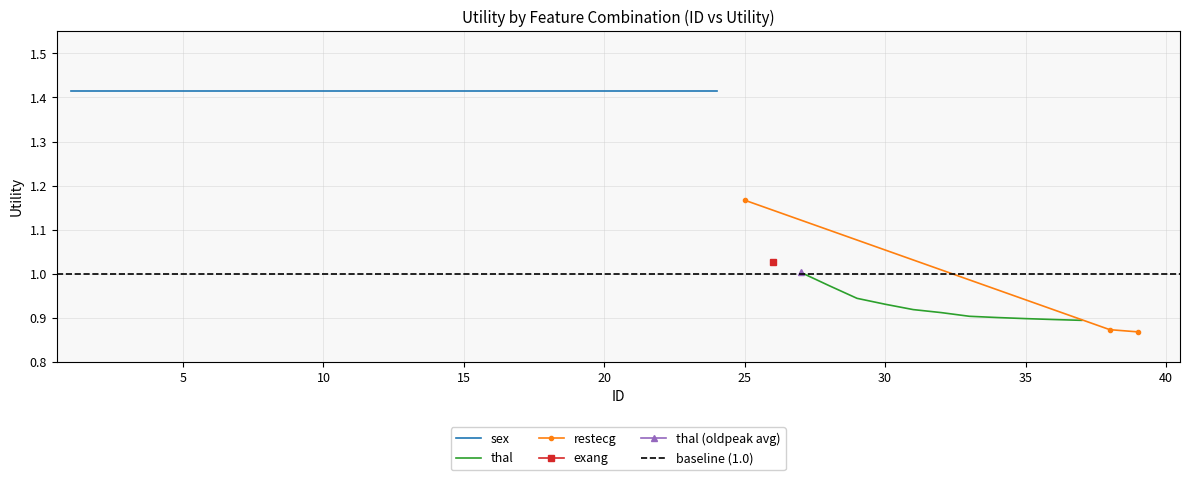

What is the change in value from 10 to 31?

-0.5